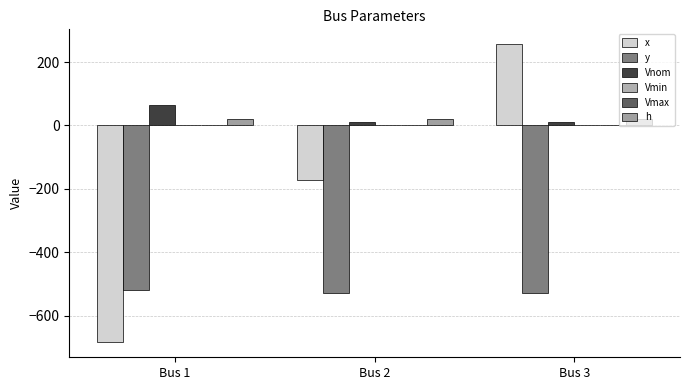

Rank the series by their maximum value, from lowest to highest.

y, Vmin, Vmax, h, Vnom, x